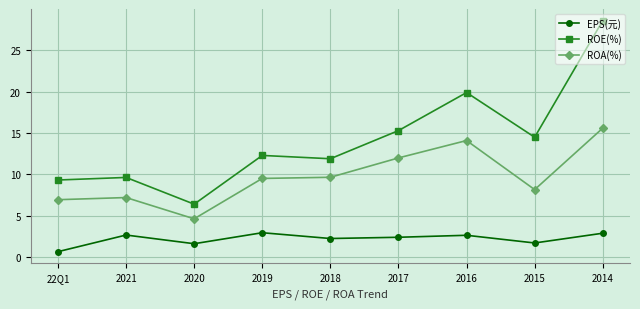

True or false: ROE(%) and ROA(%) intersect in this chart.

False